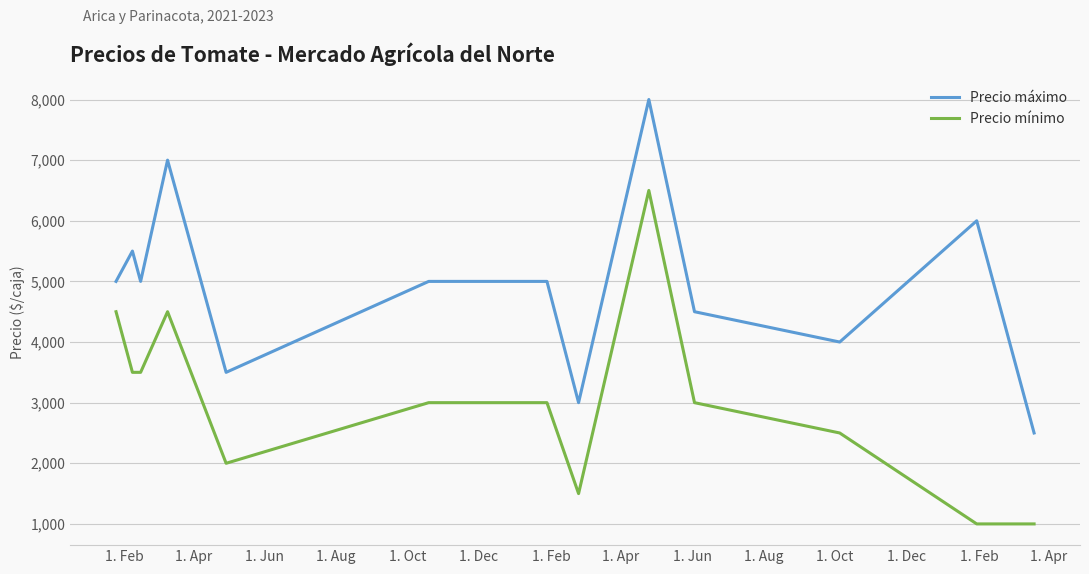

What is the lowest value of the Precio mínimo series?

1000